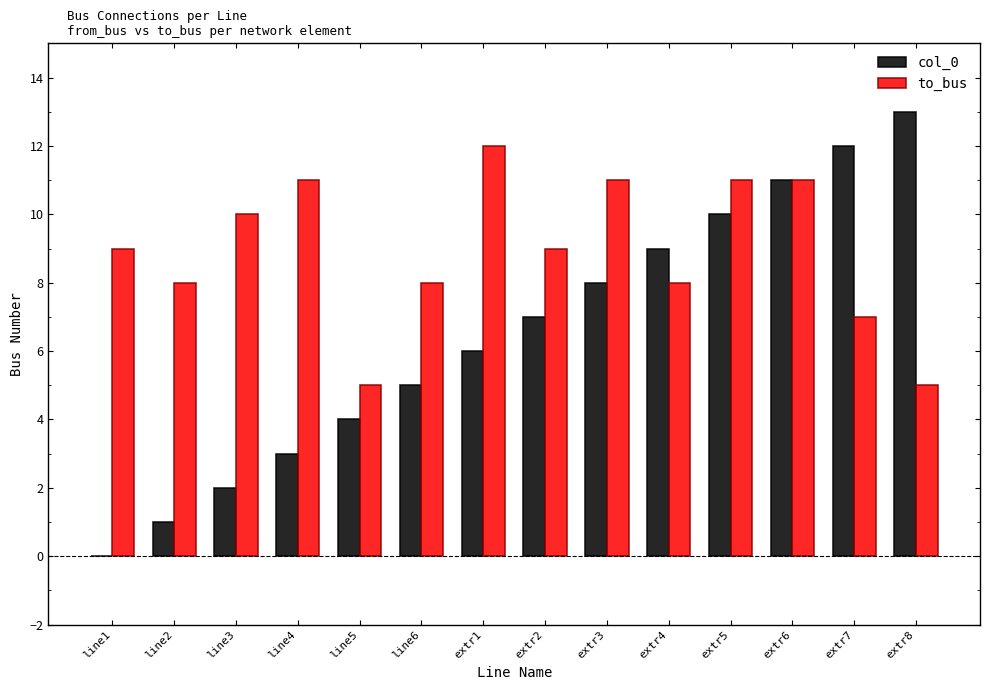

Which series changed the most between line4 and extr6?

col_0